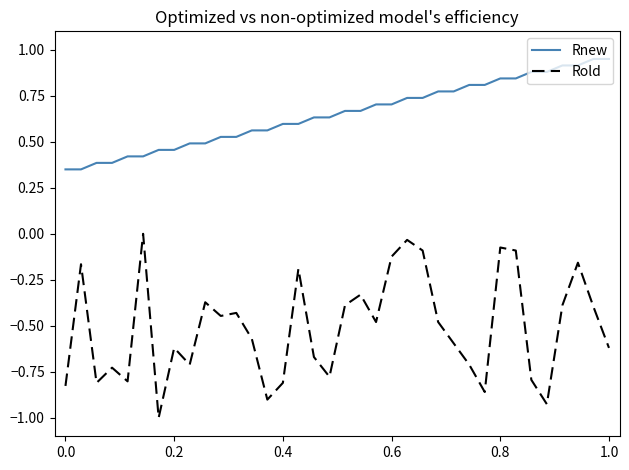

Which series has the largest total across all categories?

Rnew